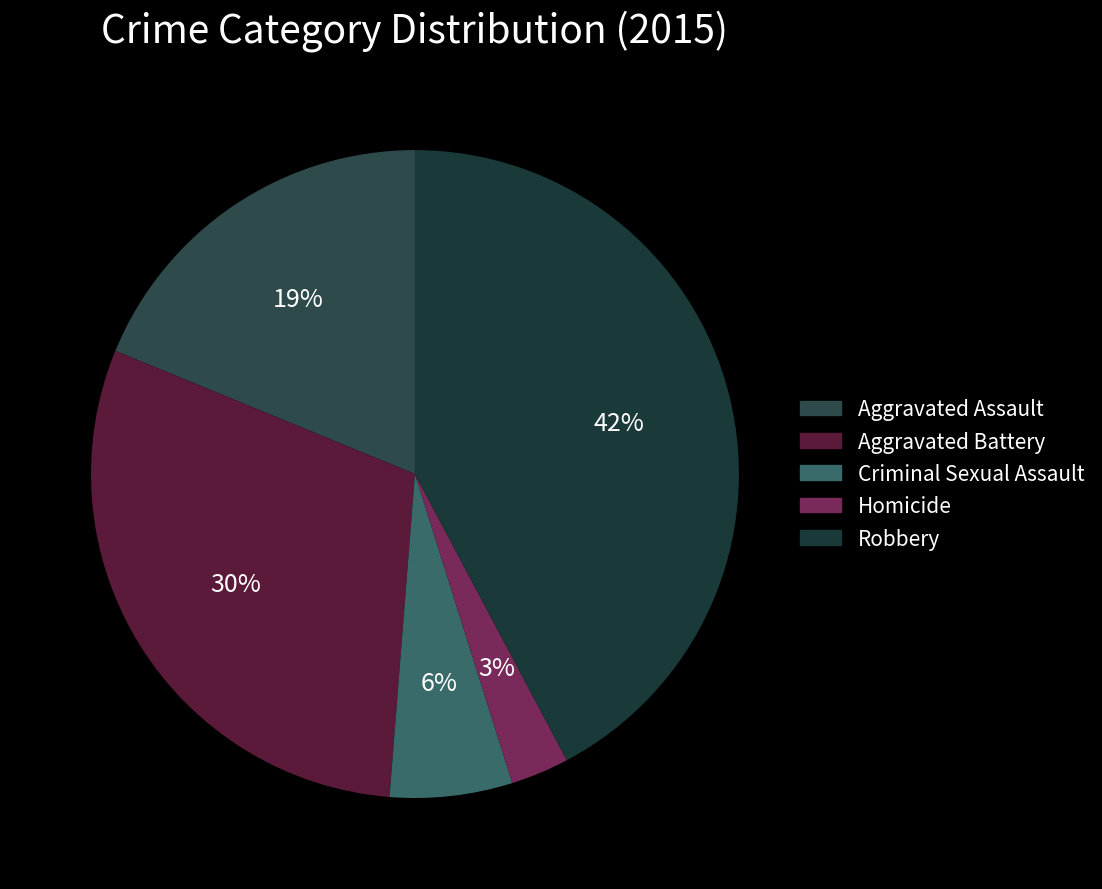

To the nearest percent, what portion does Robbery represent?

42%